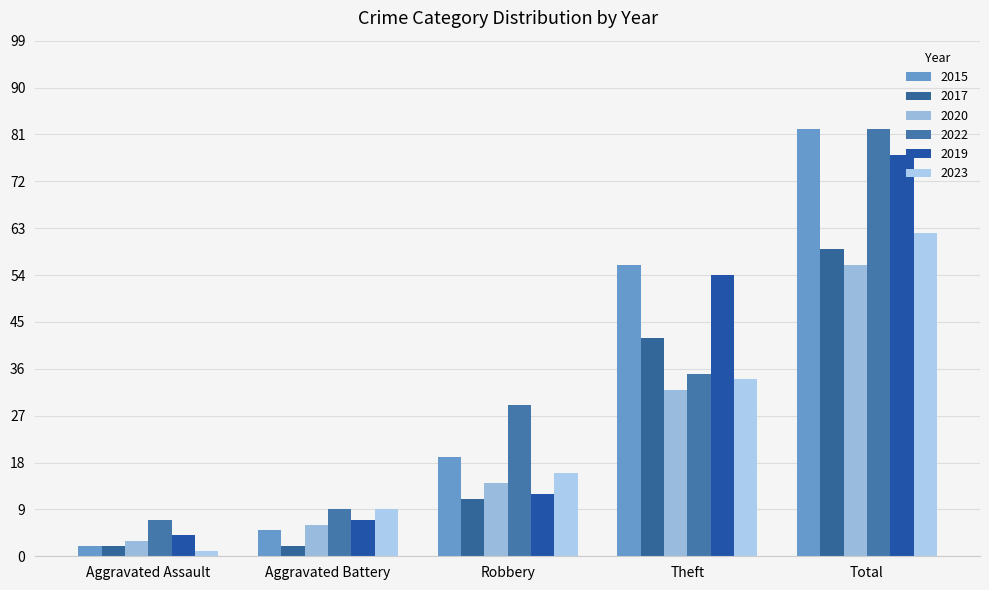

Reading left to right, list all the values displayed in this chart.

2015: Aggravated Assault=2	Aggravated Battery=5	Robbery=19	Theft=56	Total=82
2017: Aggravated Assault=2	Aggravated Battery=2	Robbery=11	Theft=42	Total=59
2020: Aggravated Assault=3	Aggravated Battery=6	Robbery=14	Theft=32	Total=56
2022: Aggravated Assault=7	Aggravated Battery=9	Robbery=29	Theft=35	Total=82
2019: Aggravated Assault=4	Aggravated Battery=7	Robbery=12	Theft=54	Total=77
2023: Aggravated Assault=1	Aggravated Battery=9	Robbery=16	Theft=34	Total=62